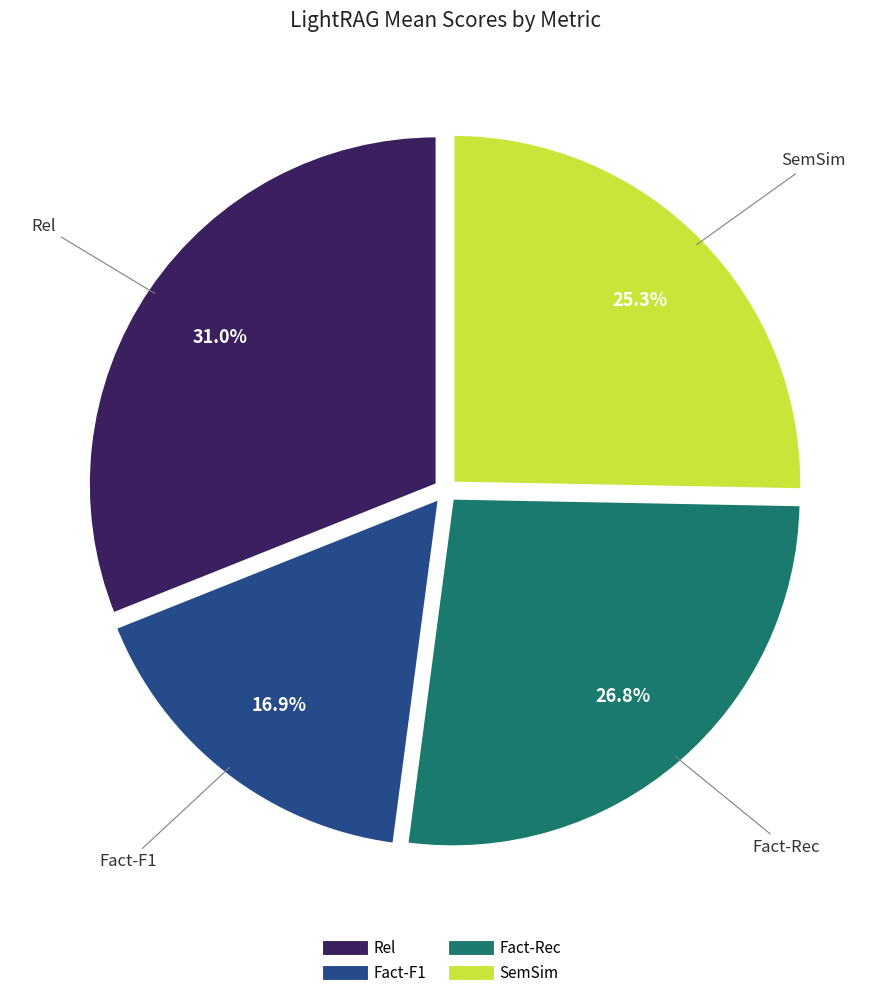

How many segments does this pie chart have?

4